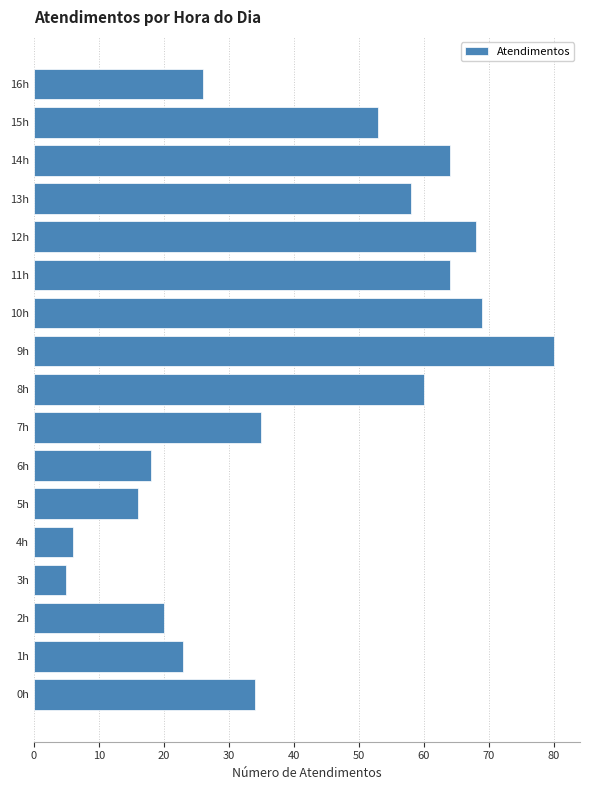

Reading bottom to top, transcribe all the data shown in this chart.

0h=34	1h=23	2h=20	3h=5	4h=6	5h=16	6h=18	7h=35	8h=60	9h=80	10h=69	11h=64	12h=68	13h=58	14h=64	15h=53	16h=26